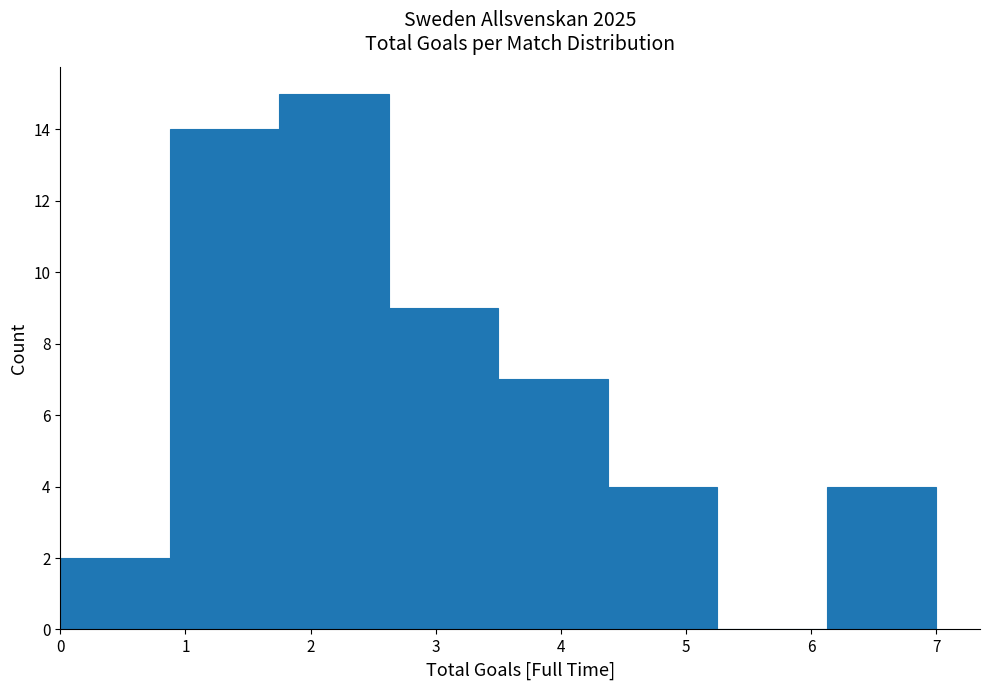

Which range on the x-axis has the tallest bar?

1.8 to 2.6